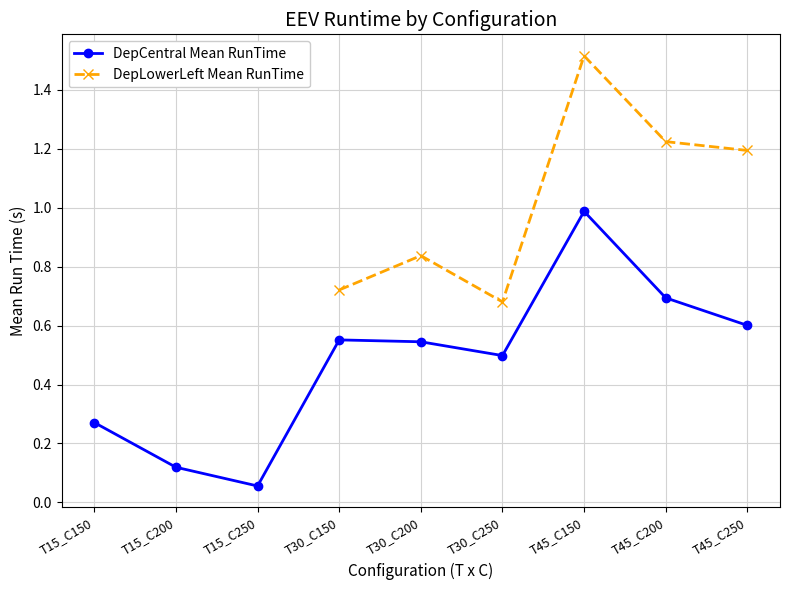

Is it true that DepCentral Mean RunTime equals 1.0 at T45_C150?

True